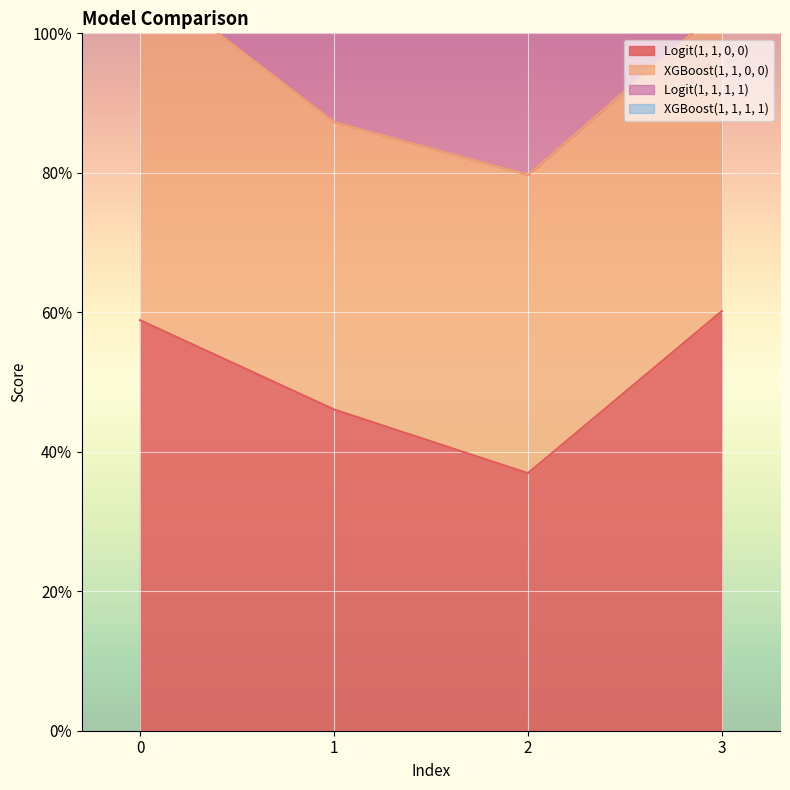

Is it true that Logit(1, 1, 1, 1) equals 1.4 at 0?

False